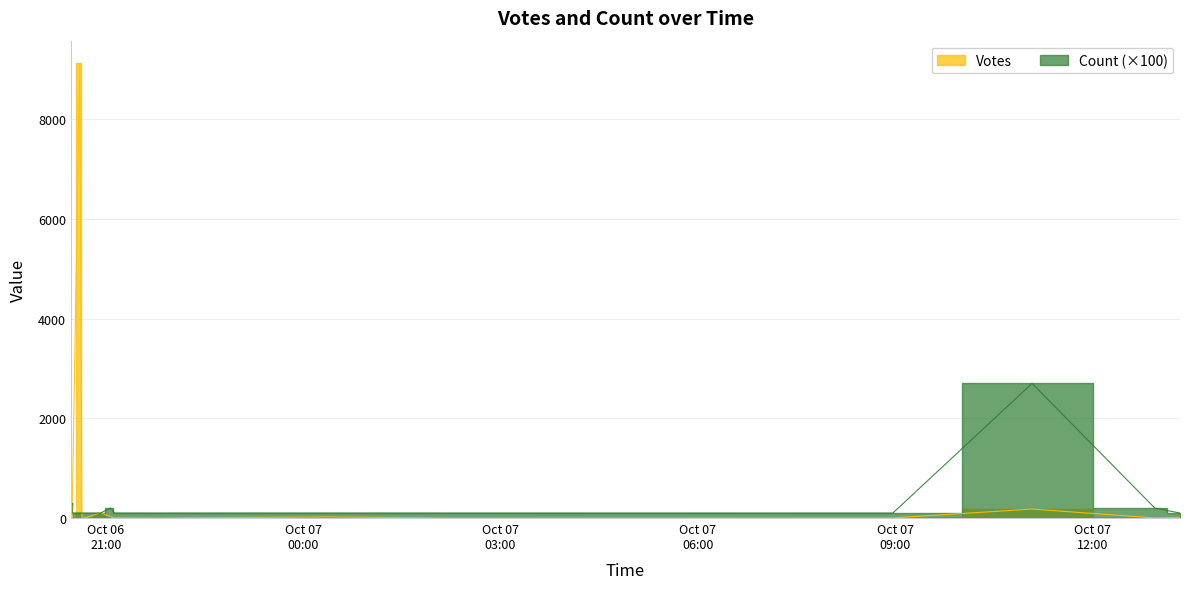

Is it true that Count equals 2 at 2019-10-06 21:04?

True